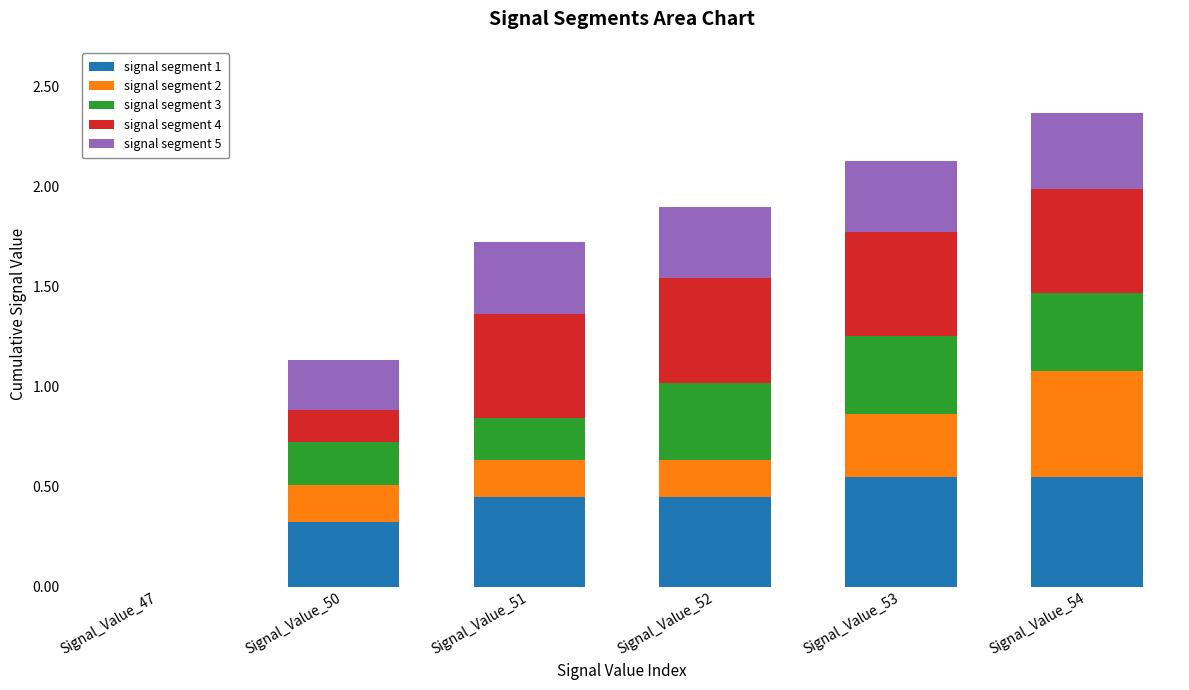

What is the total value across all series at Signal_Value_51?

1.7